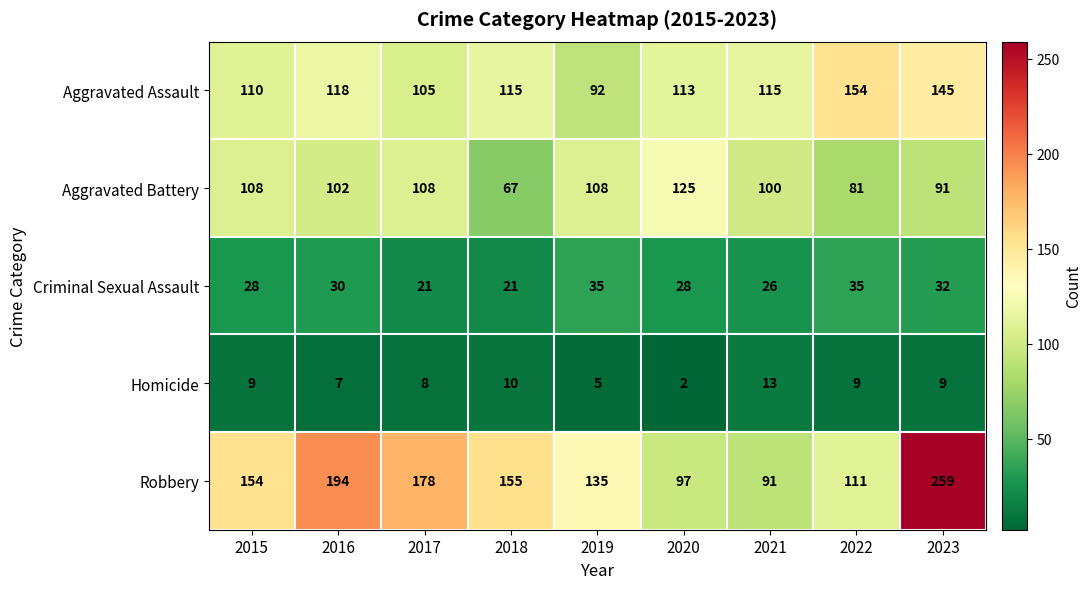

What is the difference between the second highest and minimum values in the Robbery series?

103